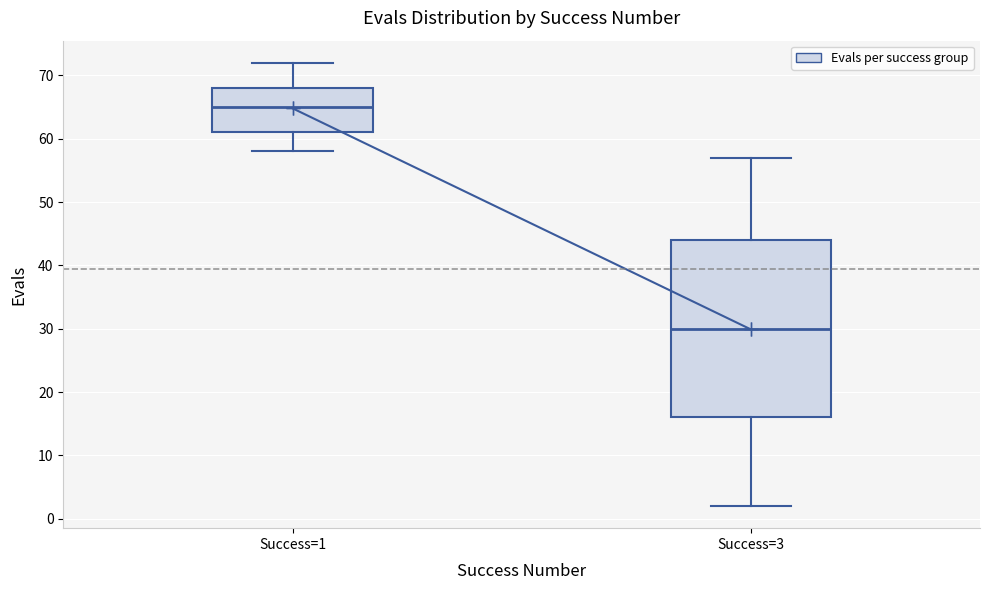

Where does the upper whisker of the box for Success=1 end on the y-axis? The values are not printed on the chart, so give them approximately, as read against the axis.

72